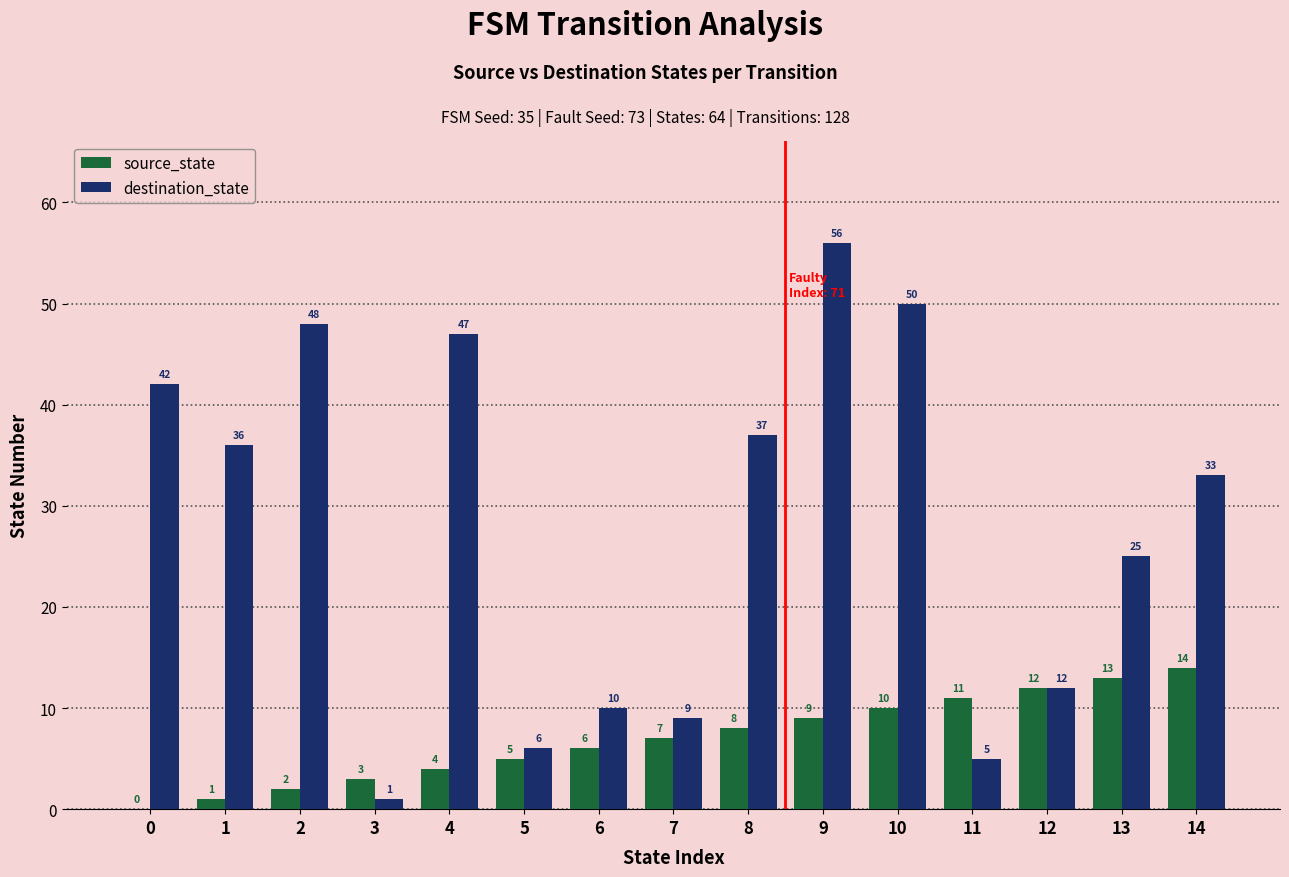

What is the greatest value displayed?

56